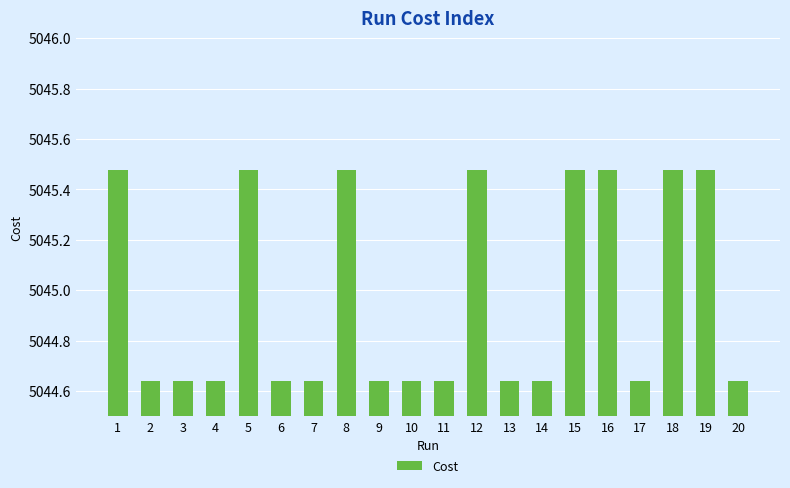

Approximately how many times larger is the value at 13 compared to 6?

1.0